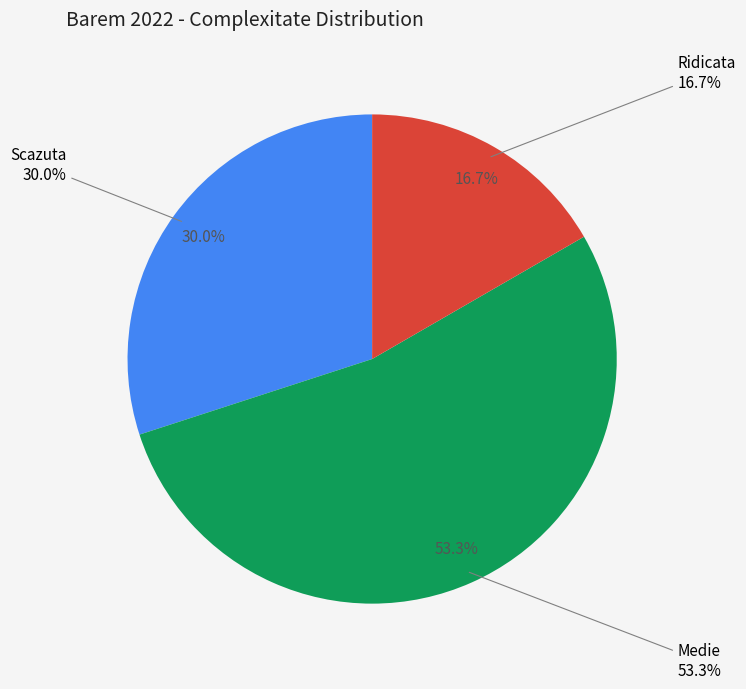

Does Medie account for over 50% of the chart?

No